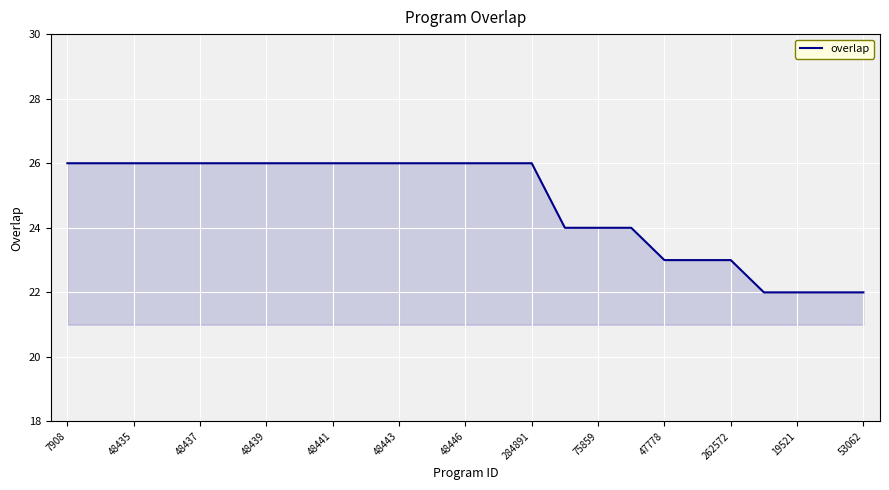

What is the minimum value shown in the chart?

22